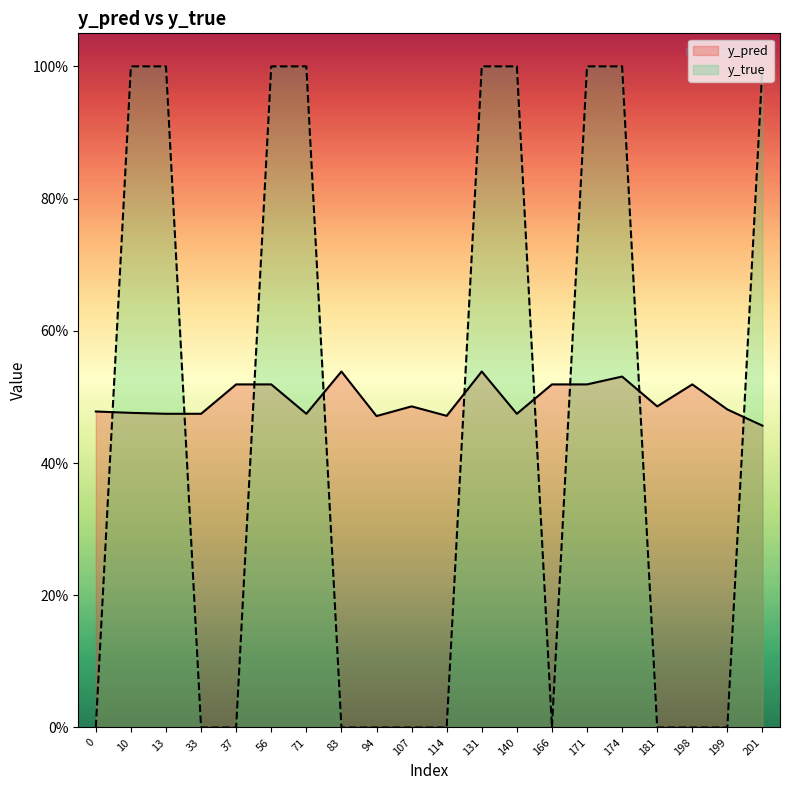

What is the value of the y_pred point at the 1st from the left?

0.5